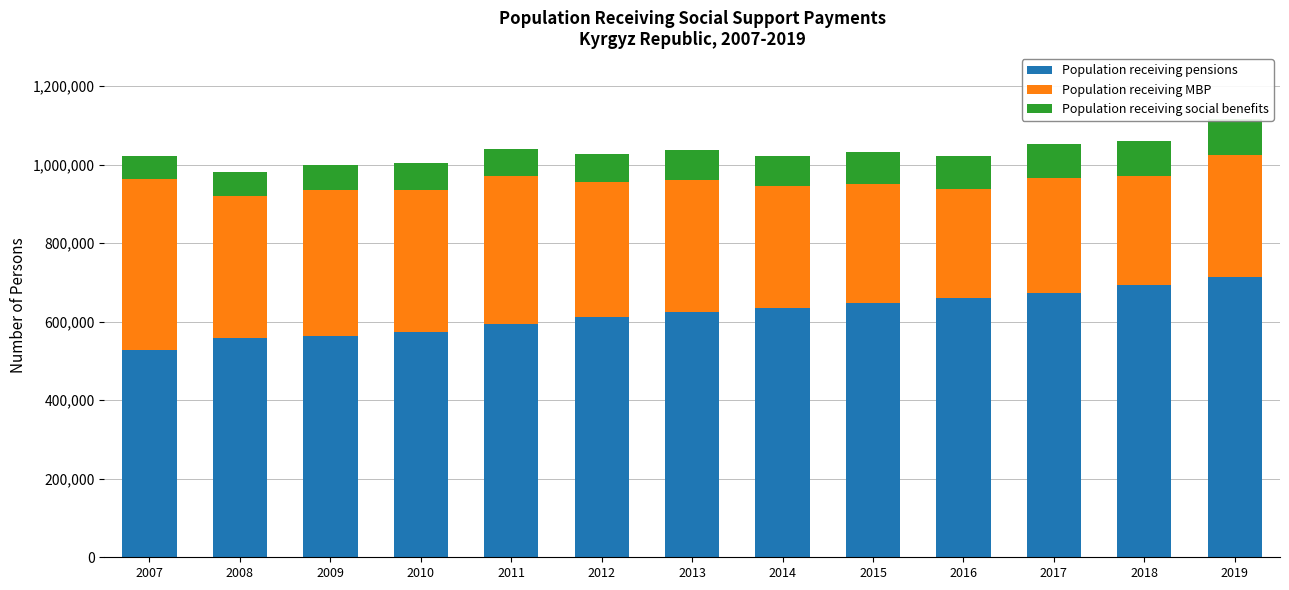

What is the average value of the Population receiving MBP series?

334882